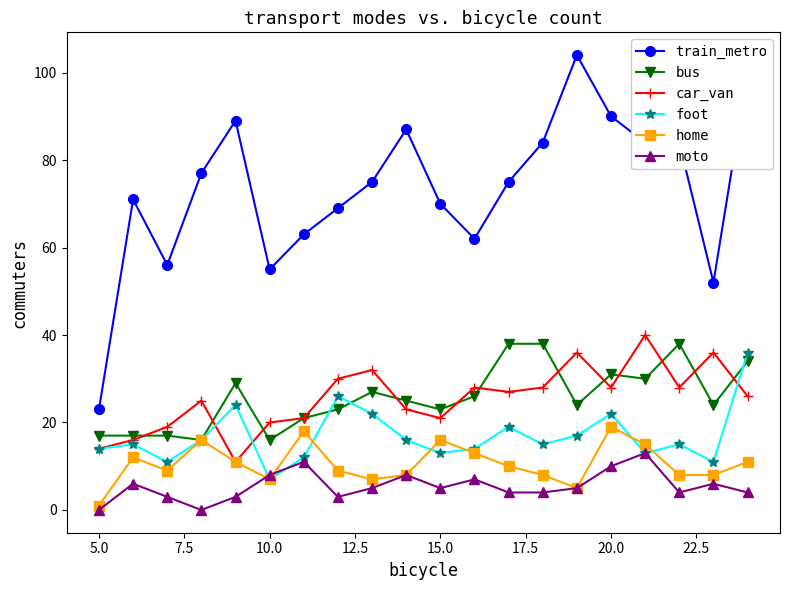

Which series has the largest total across all categories?

train_metro